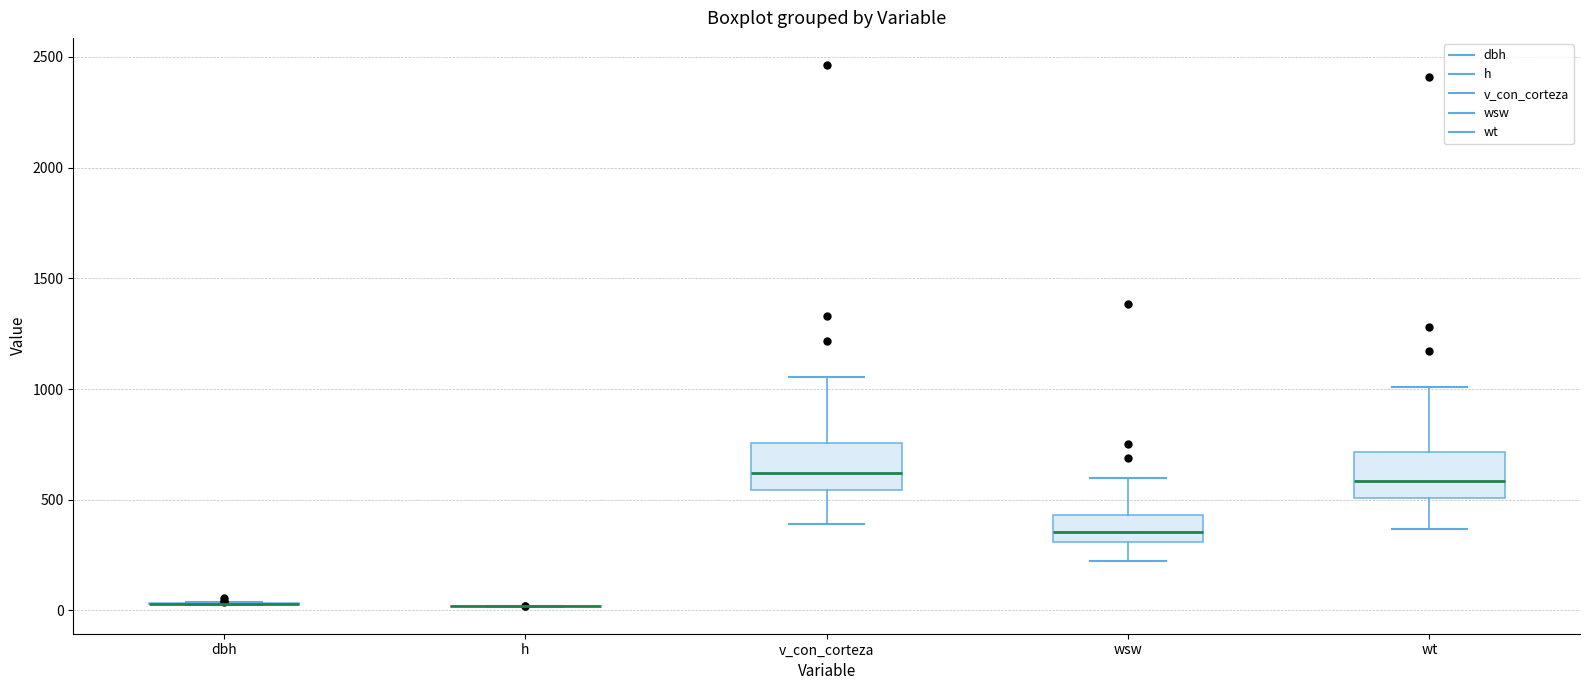

Reading left to right, transcribe this box plot: for each box, give where its median line is, the range the box spans, and where its two whiskers end, as read against the y-axis. The values are not printed on the chart, so give them approximately, as read against the axis.

dbh: box collapsed to a line at 50, whiskers 0 to 50
h: box collapsed to a line at 0, whiskers 0 to 0
v_con_corteza: median 600, box 550 to 750, whiskers 400 to 1050
wsw: median 350, box 300 to 450, whiskers 200 to 600
wt: median 600, box 500 to 700, whiskers 350 to 1000